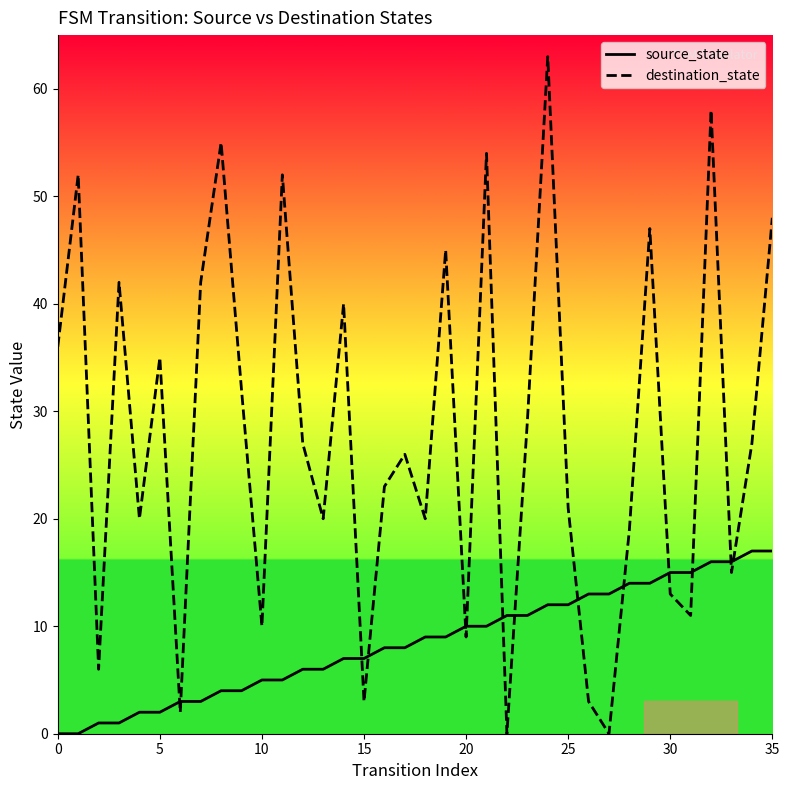

Does the chart display data point markers on the line(s)?

No